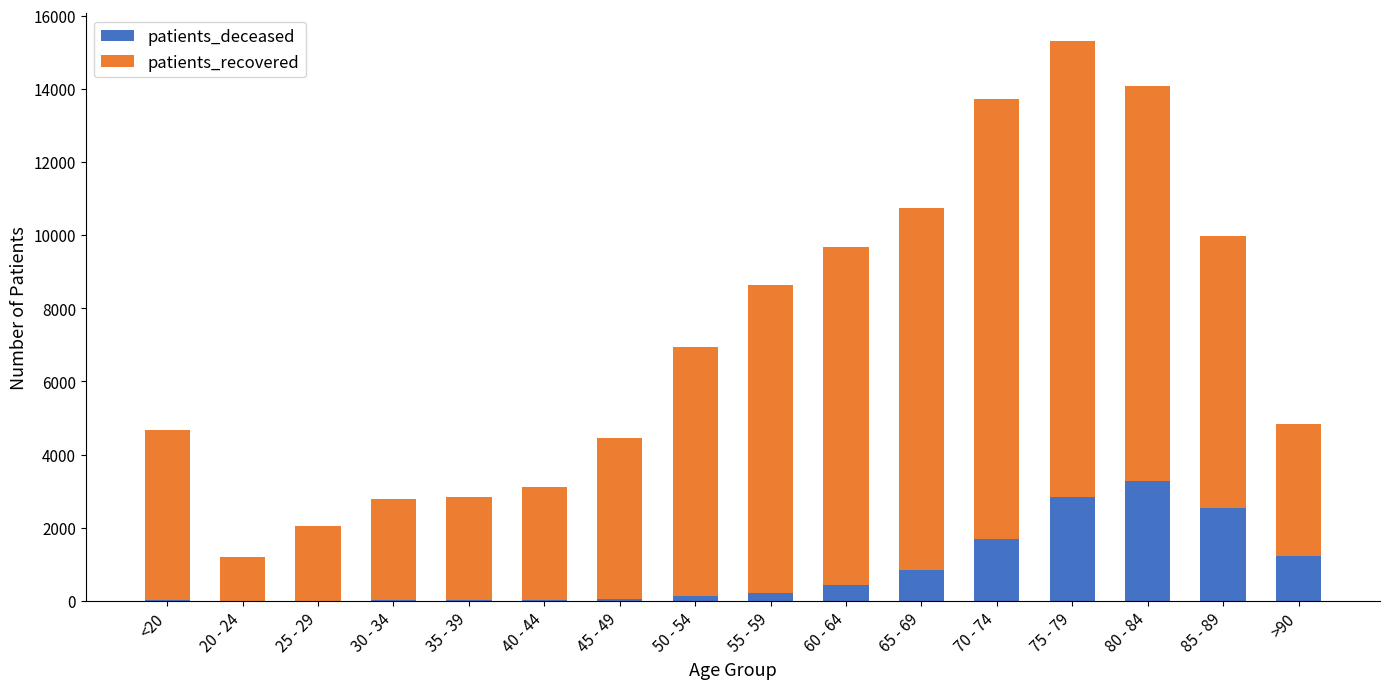

What are all the series names shown in the legend?

patients_deceased, patients_recovered